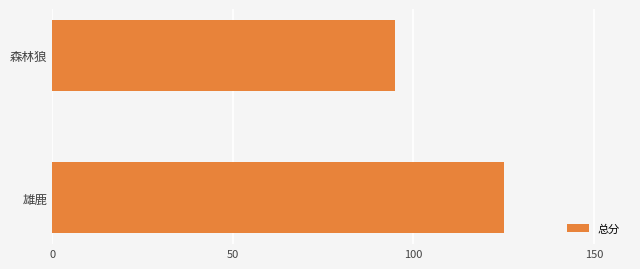

List the labels in order of value, smallest first.

森林狼, 雄鹿